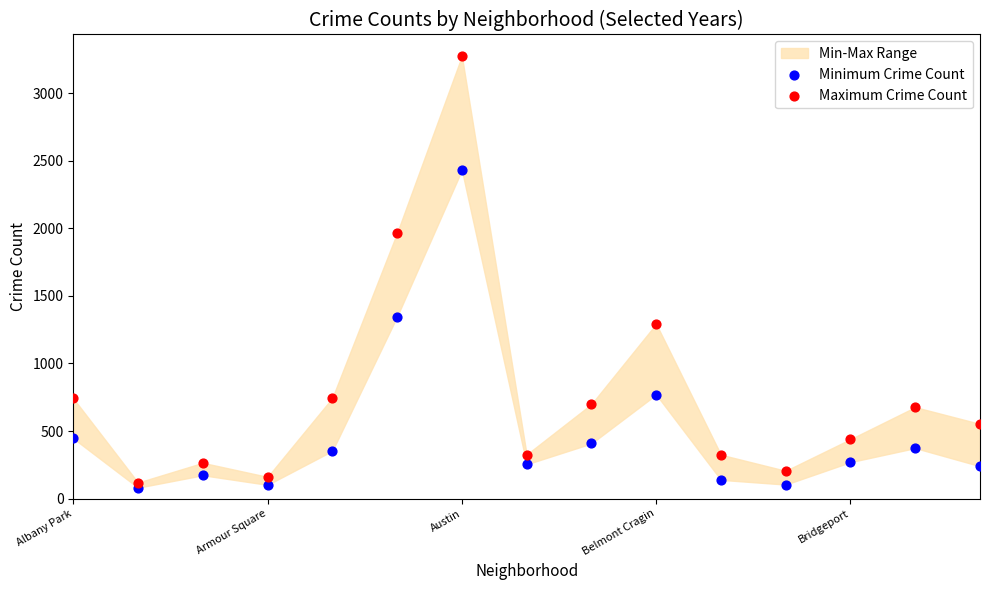

Which series contains the highest Y value?

Maximum Crime Count